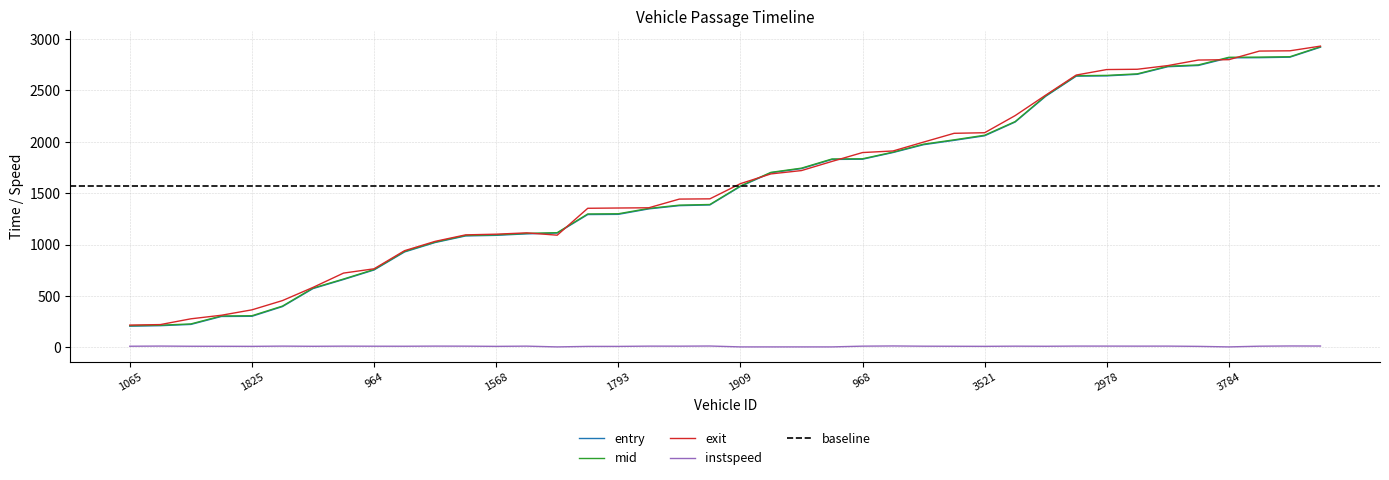

The entry series shows 1699.2 at 1539. True or false?

True